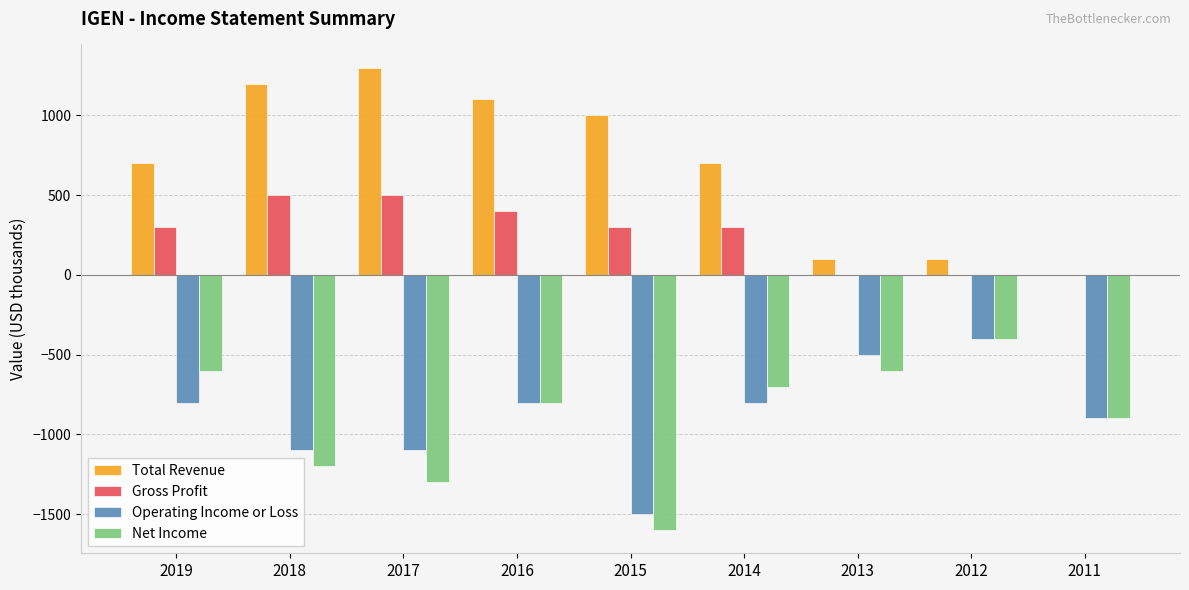

What is the sum of the Operating Income or Loss values at 2012 and 2018?

-1500